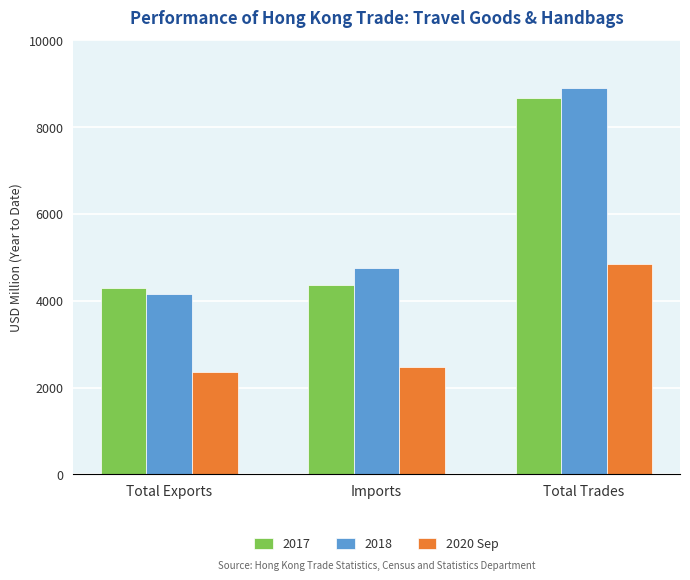

What is the spread (max minus min) of values at Total Trades?

4063.4